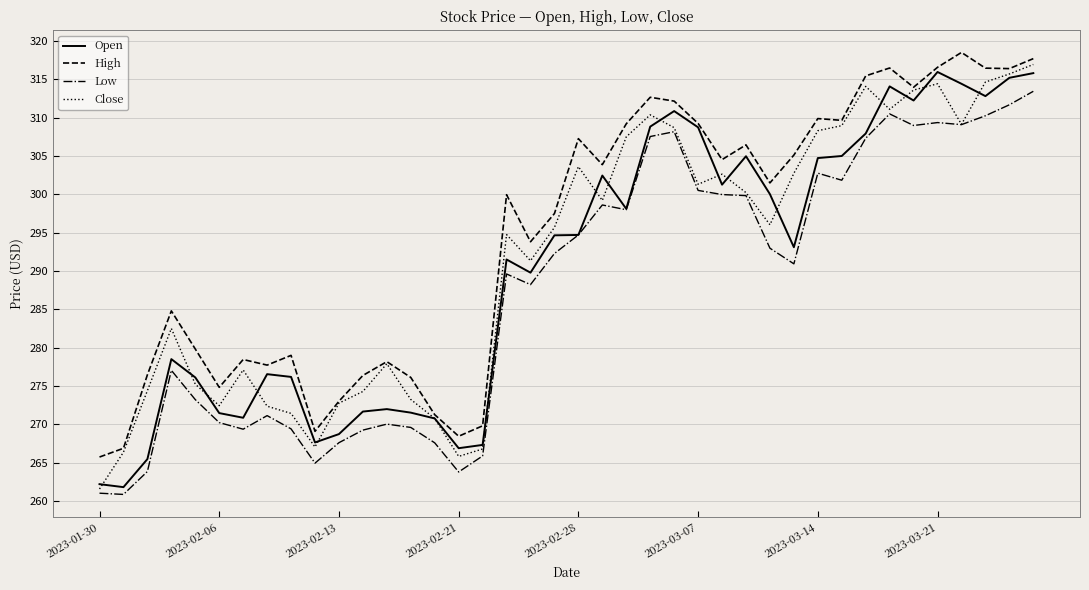

Does the chart display data point markers on the line(s)?

No